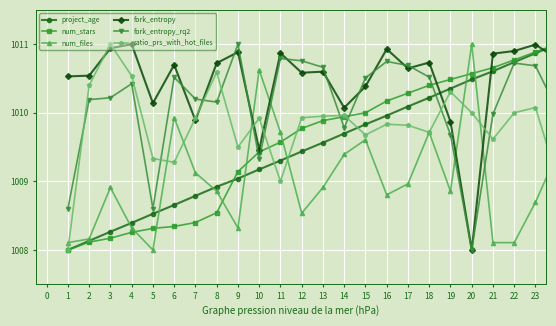

What is the value of the ratio_prs_with_hot_files point at the 17th from the left?

1009.8